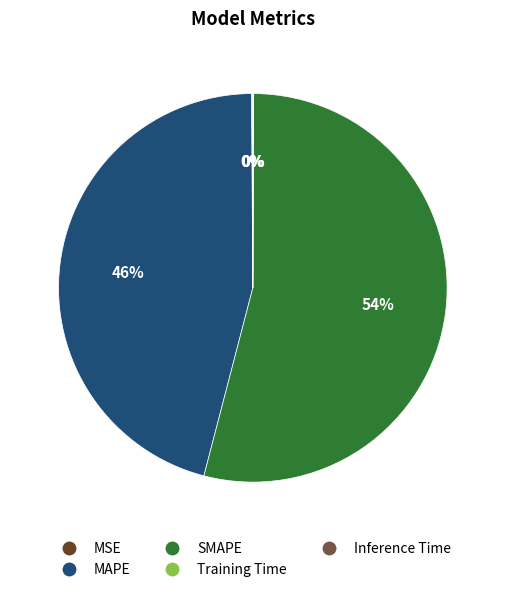

Is it true that MAPE is 46% of the pie?

True